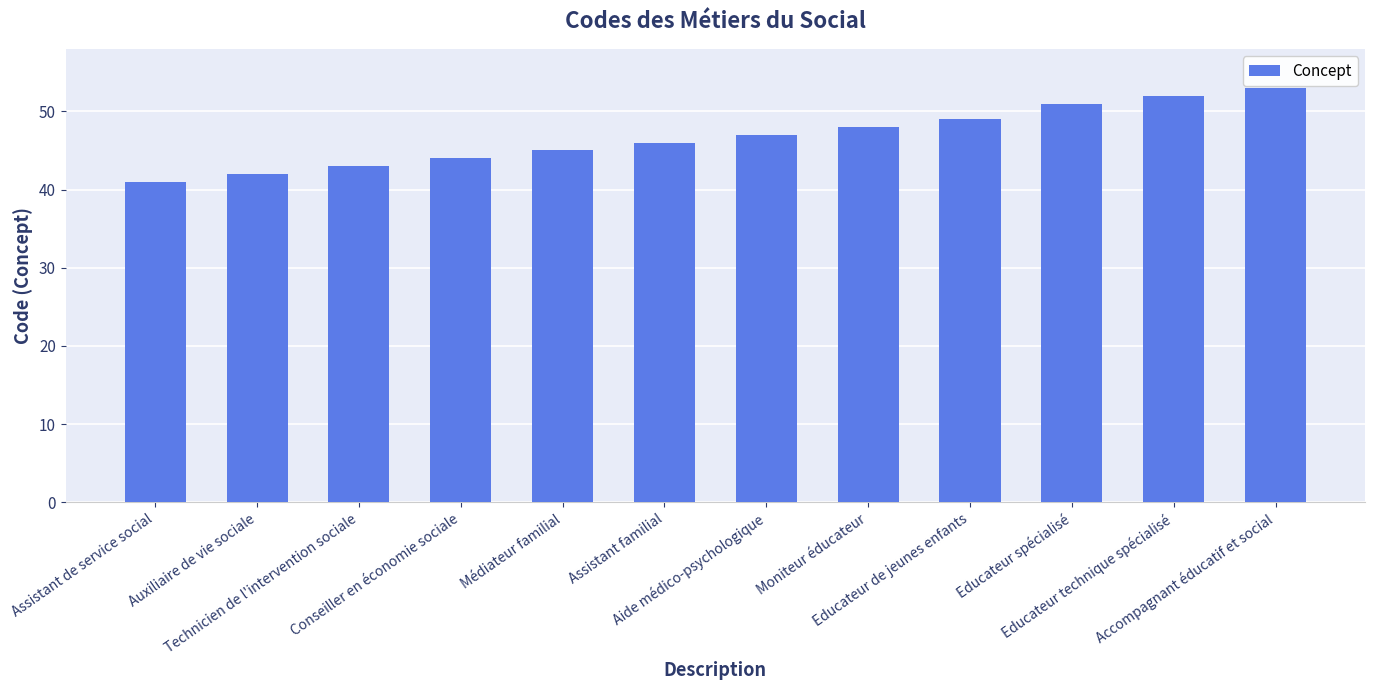

At which category does the chart reach its peak across all series?

Accompagnant éducatif et social